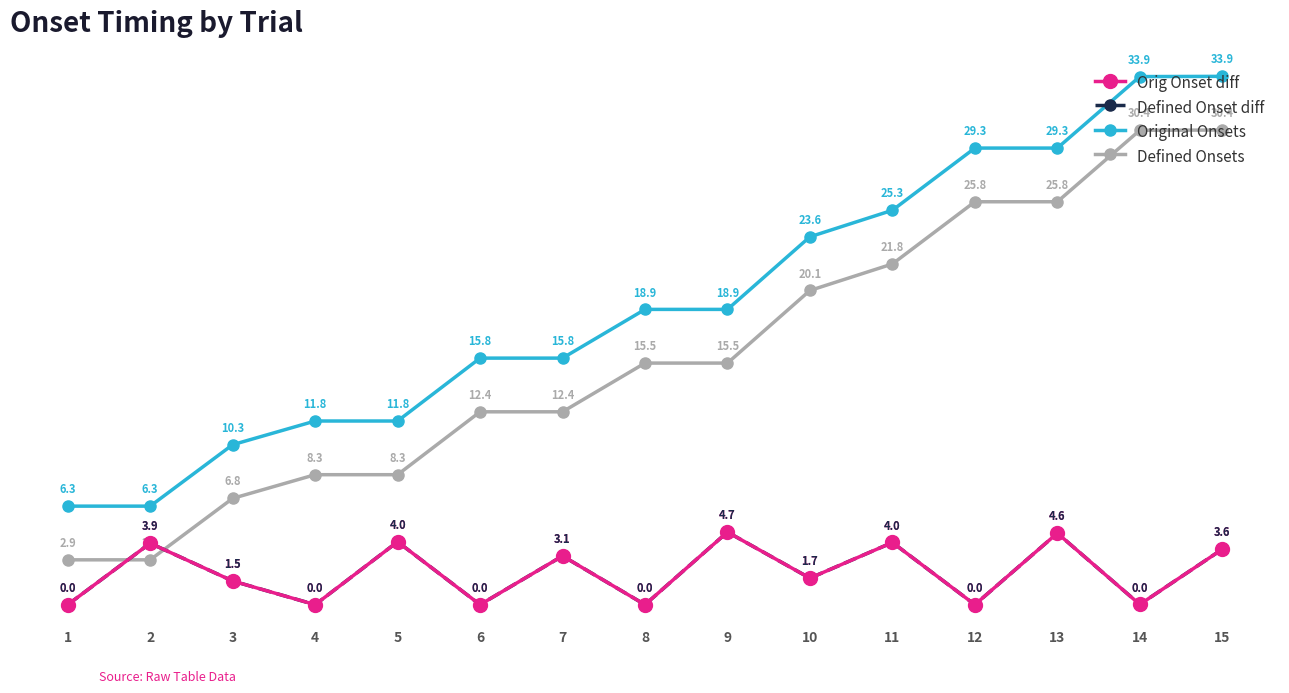

What is the sum of all Original Onsets values?

291.1